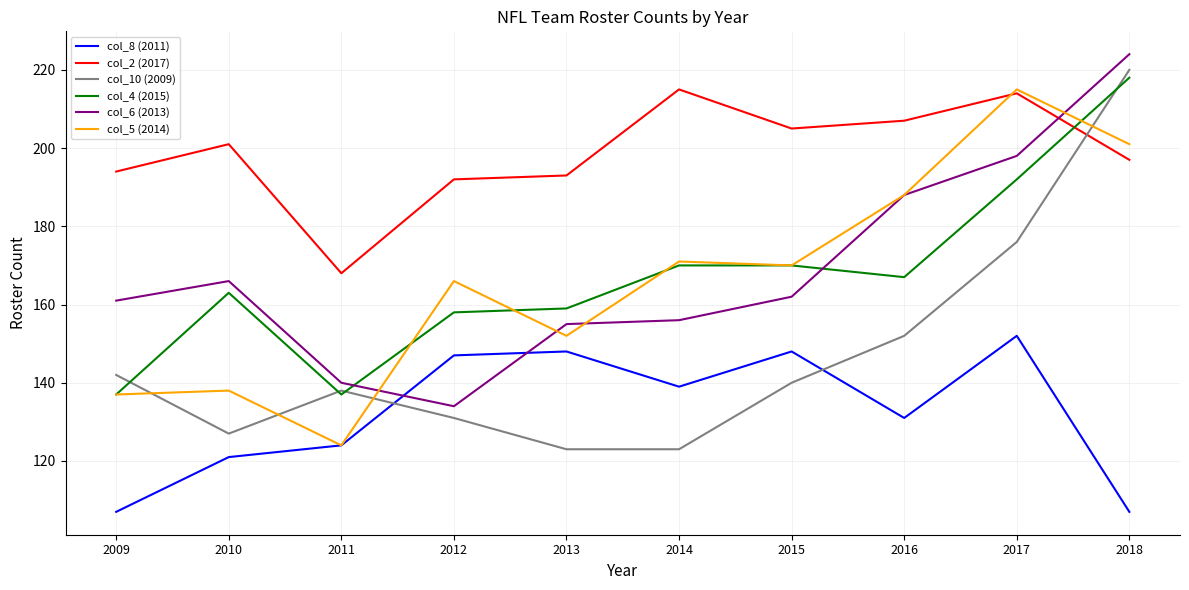

True or false: col_2 (2017) and col_8 (2011) cross at least once.

False